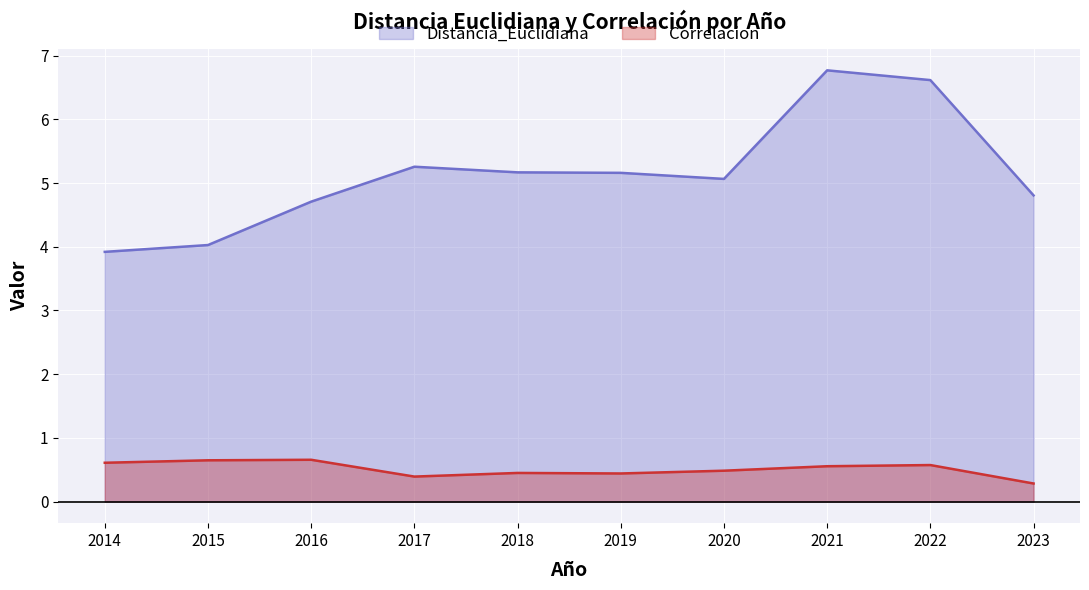

At which category does Distancia_Euclidiana reach its first local peak?

2017